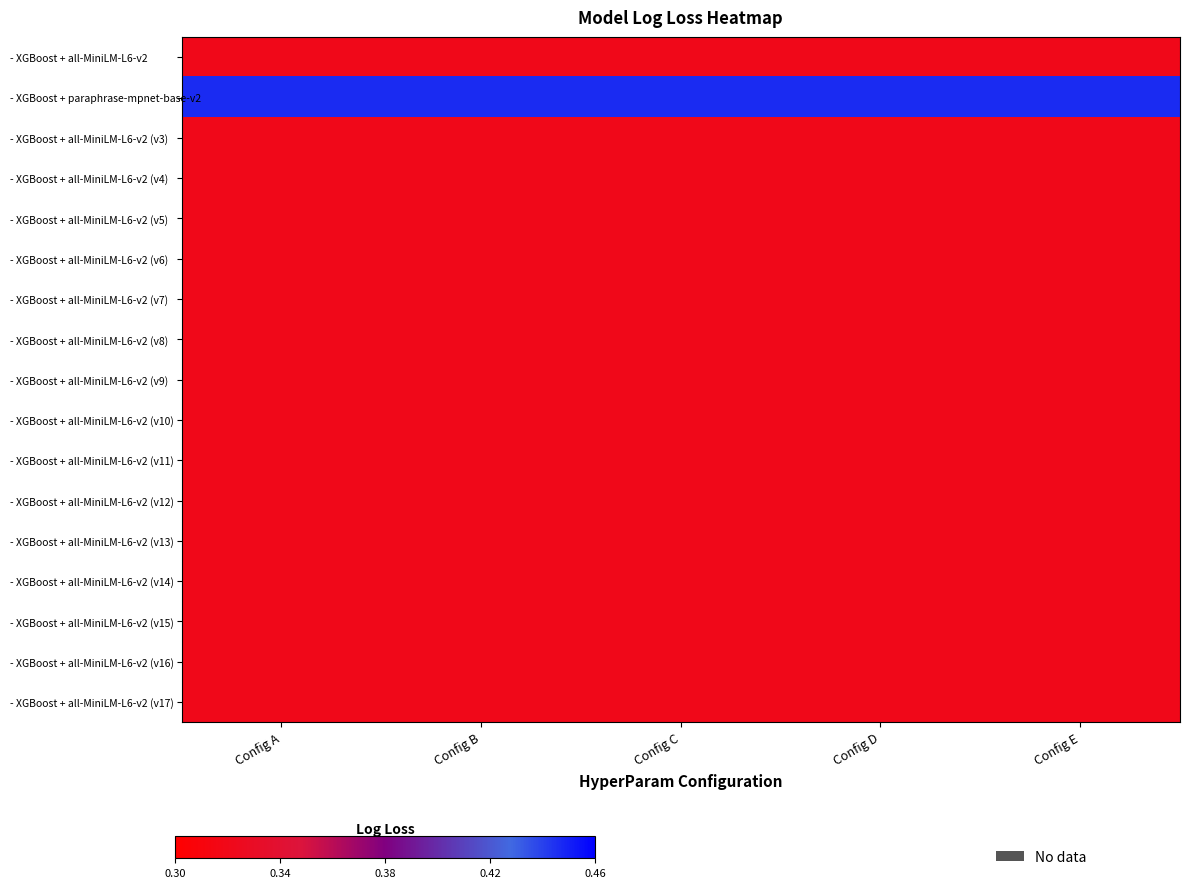

Between Config D and Config C, which is larger?

Config D